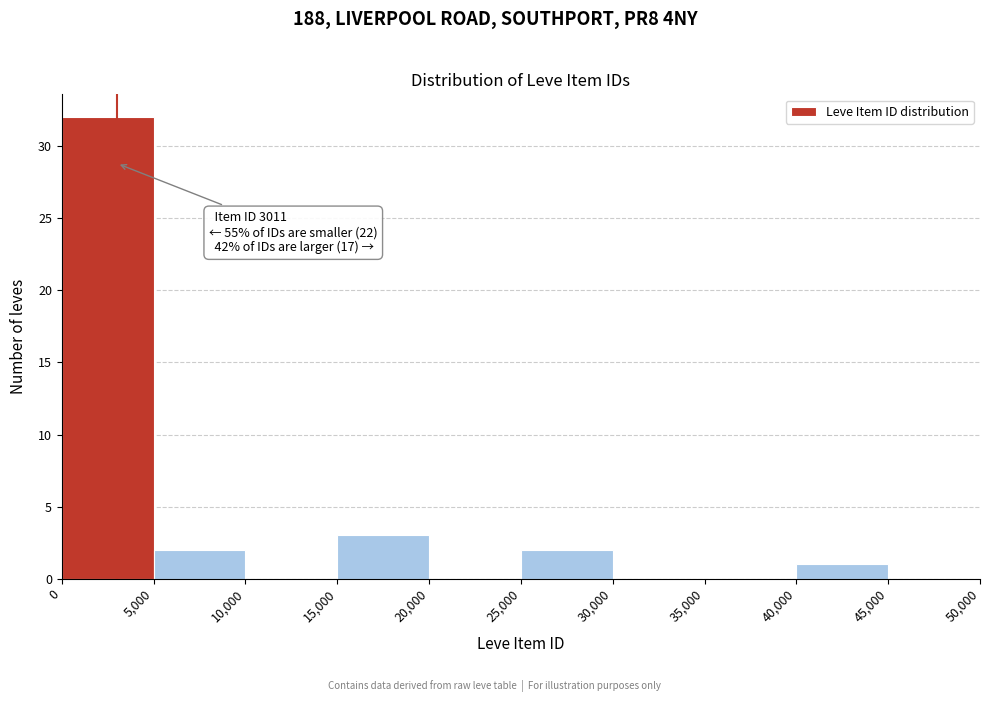

Which range on the x-axis has the tallest bar?

0 to 5,000